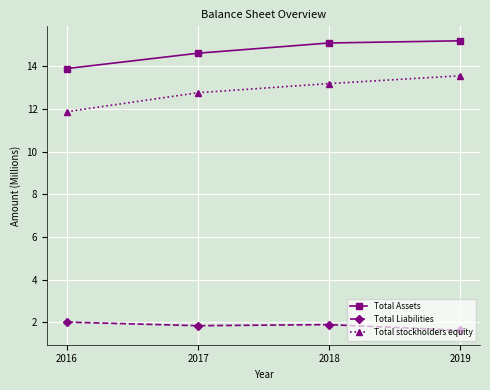

Is the value of Total stockholders equity at 2017 greater than the value of Total Assets at 2018?

No